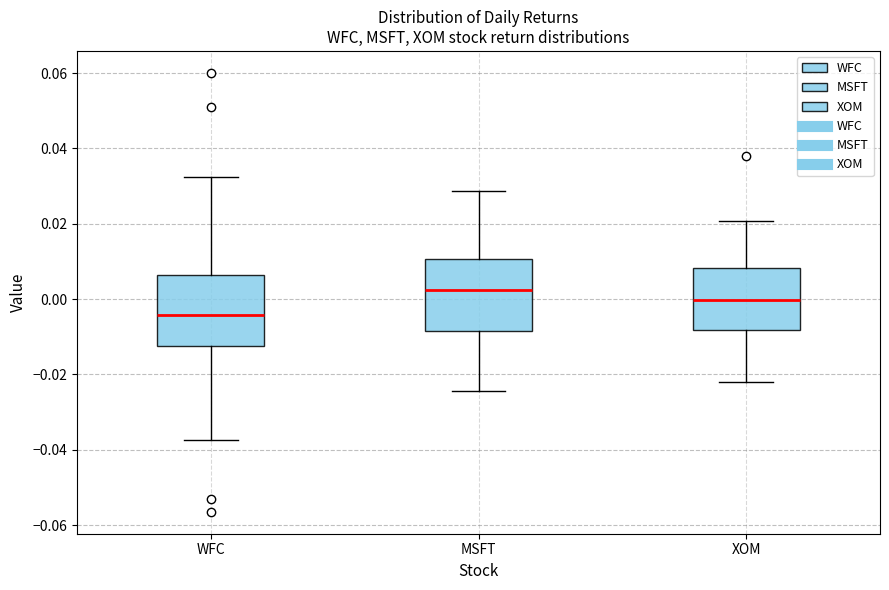

Reading left to right, read every box against the y-axis: the position of its median line, the range the box covers, and the ends of its whiskers. The values are not printed on the chart, so give them approximately, as read against the axis.

WFC: median -0.004, box -0.012 to 0.006, whiskers -0.038 to 0.032
MSFT: median 0.002, box -0.008 to 0.010, whiskers -0.024 to 0.028
XOM: median 0.000, box -0.008 to 0.008, whiskers -0.022 to 0.020